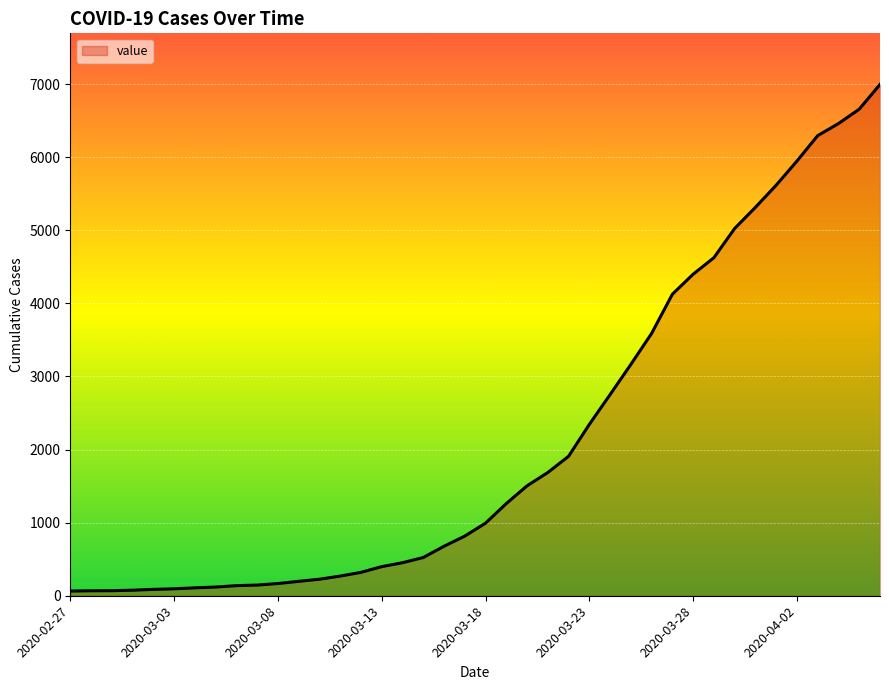

What is the smallest value displayed?

64